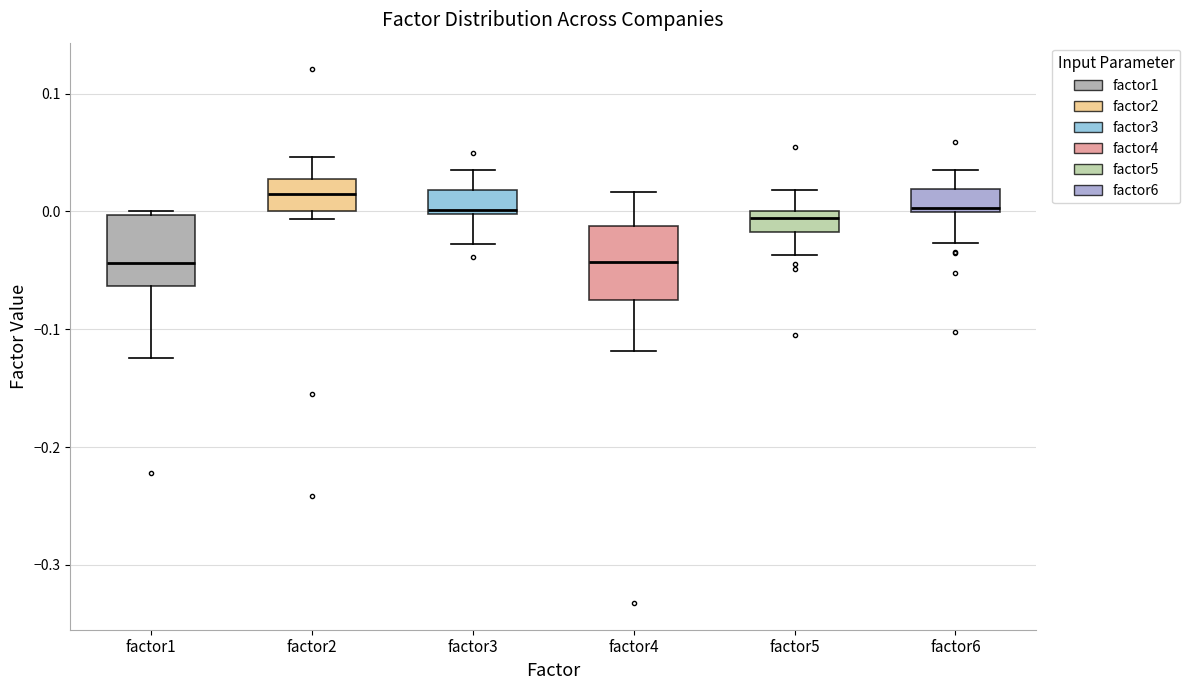

Where is the upper edge of the box for factor1 on the y-axis? The values are not printed on the chart, so give them approximately, as read against the axis.

0.00